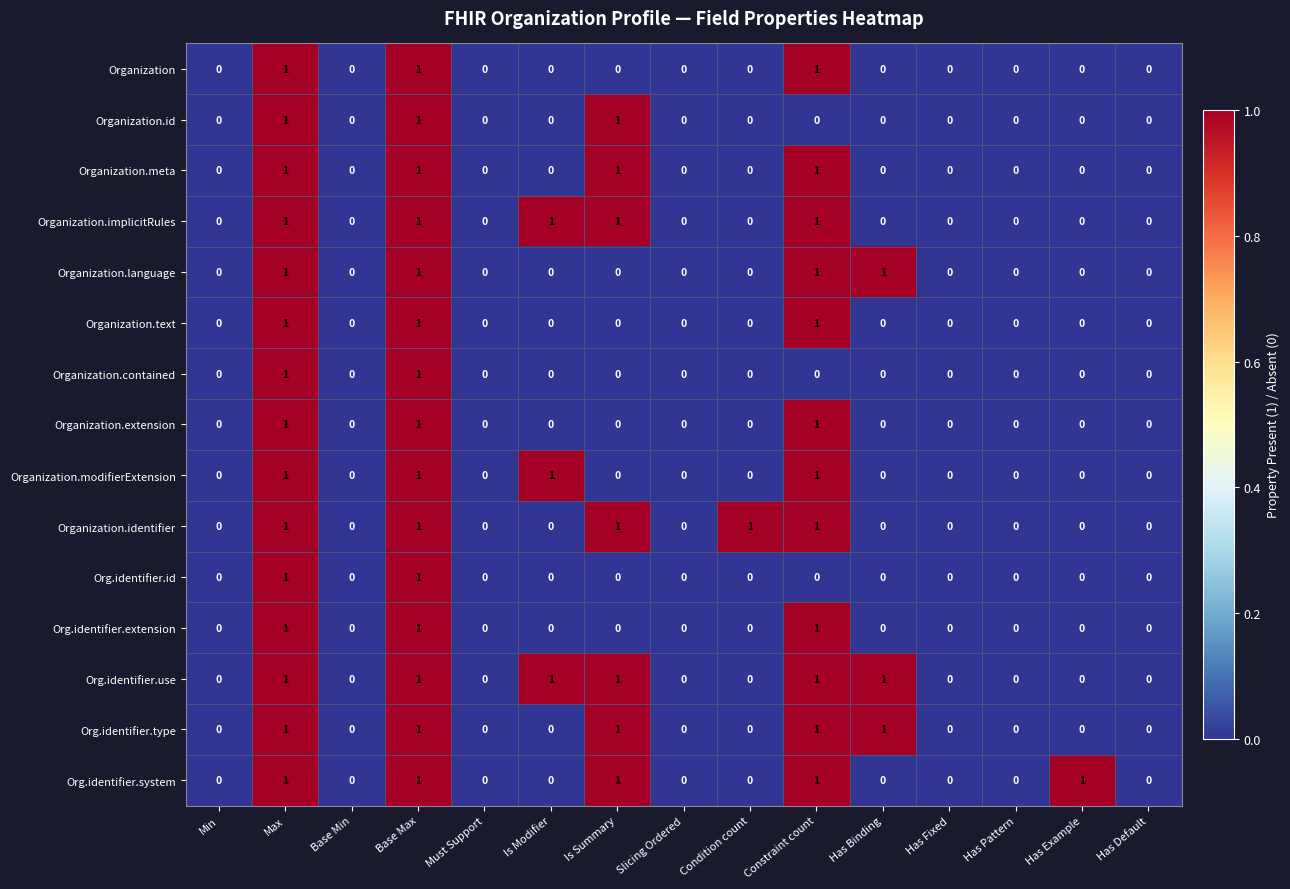

What is the total value across all series at Has Binding?

3